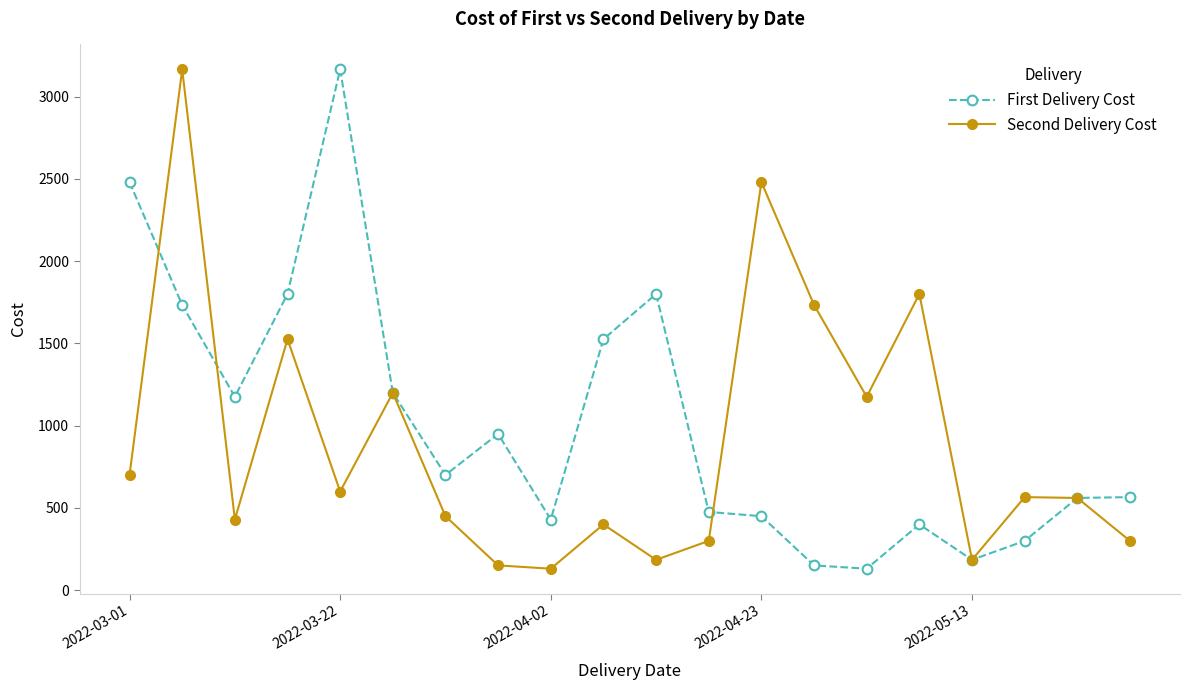

How many lines are shown in the chart?

2